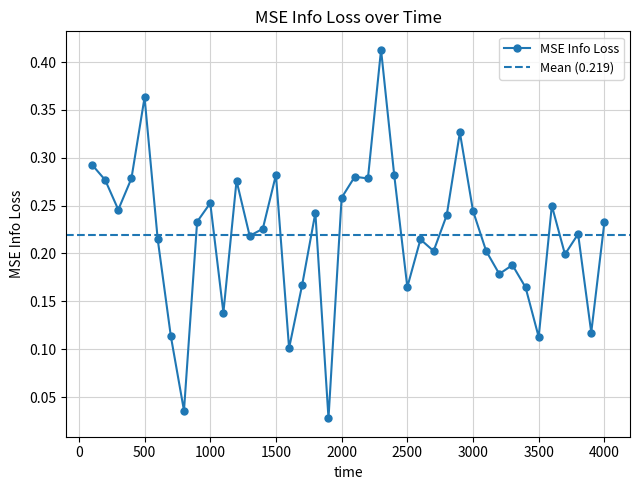

Reading left to right, what are all the values shown in this chart?

0.3	0.3	0.2	0.3	0.4	0.2	0.1	0.0	0.2	0.3	0.1	0.3	0.2	0.2	0.3	0.1	0.2	0.2	0.0	0.3	0.3	0.3	0.4	0.3	0.2	0.2	0.2	0.2	0.3	0.2	0.2	0.2	0.2	0.2	0.1	0.2	0.2	0.2	0.1	0.2